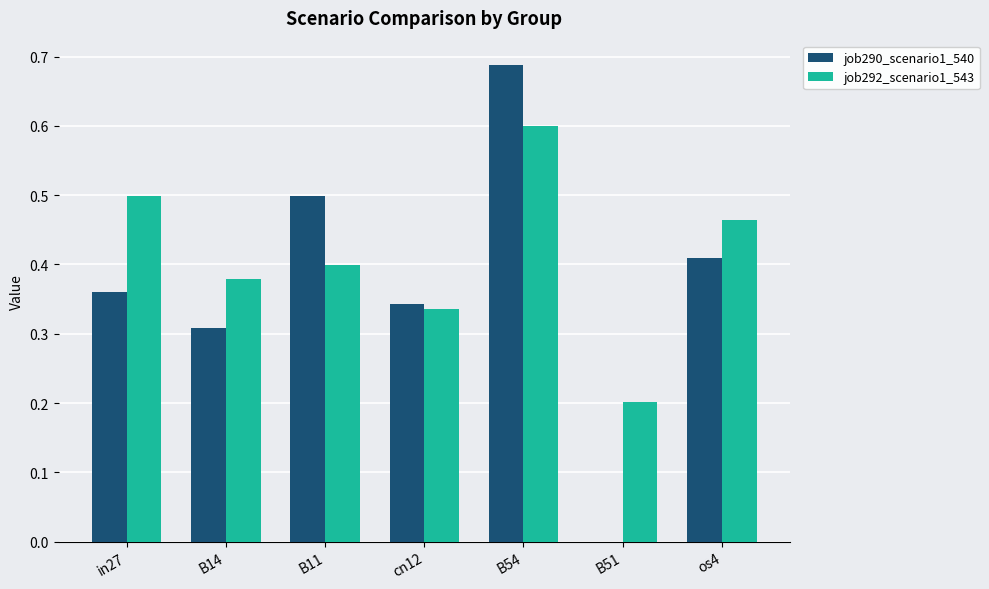

What is the highest value of the job292_scenario1_543 series?

0.6